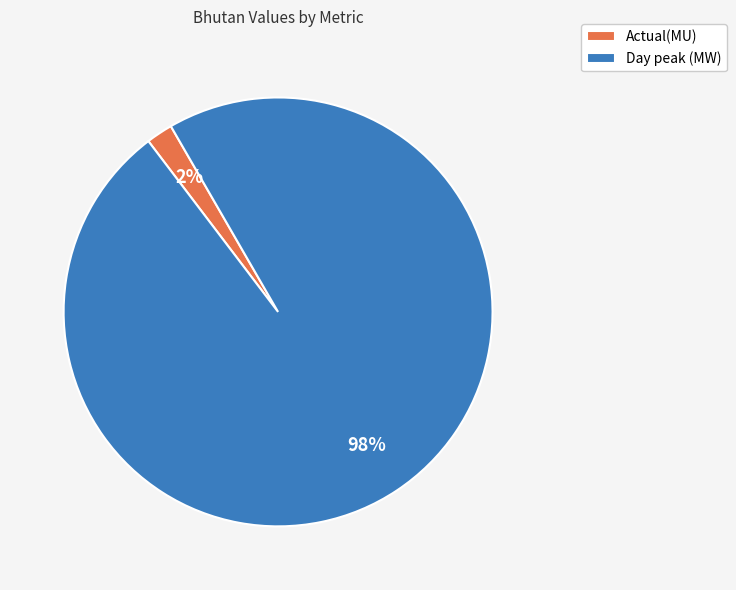

What is the smallest slice in the pie chart?

Actual(MU)